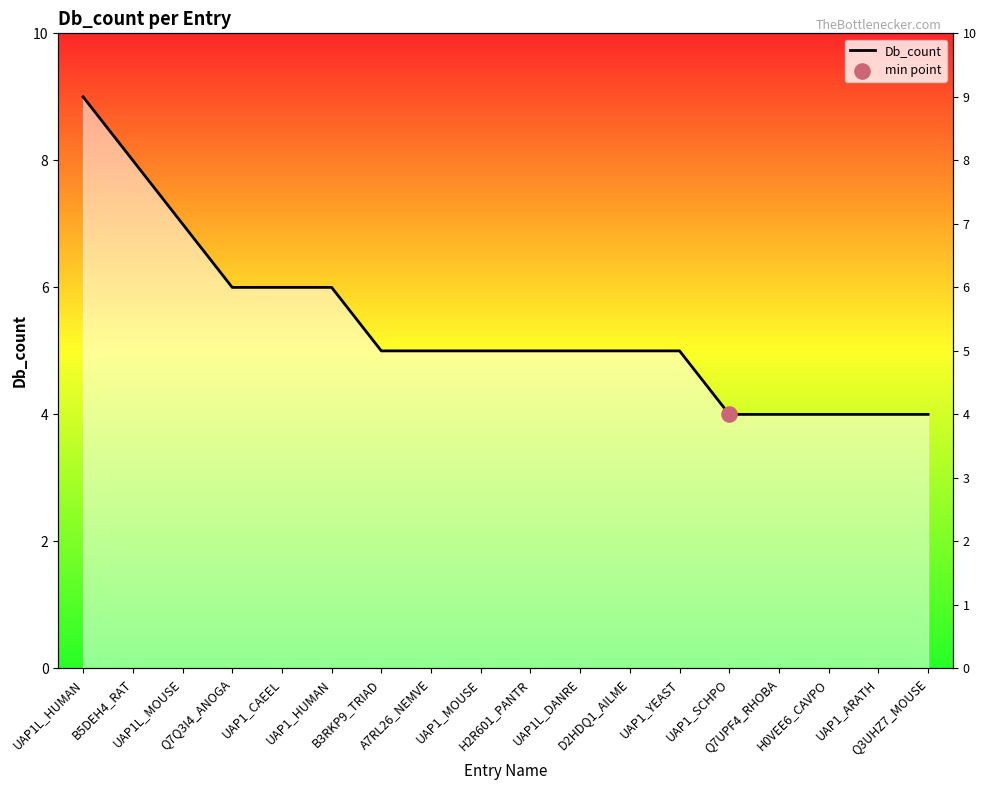

What is the change in value from B5DEH4_RAT to H2R601_PANTR?

-3